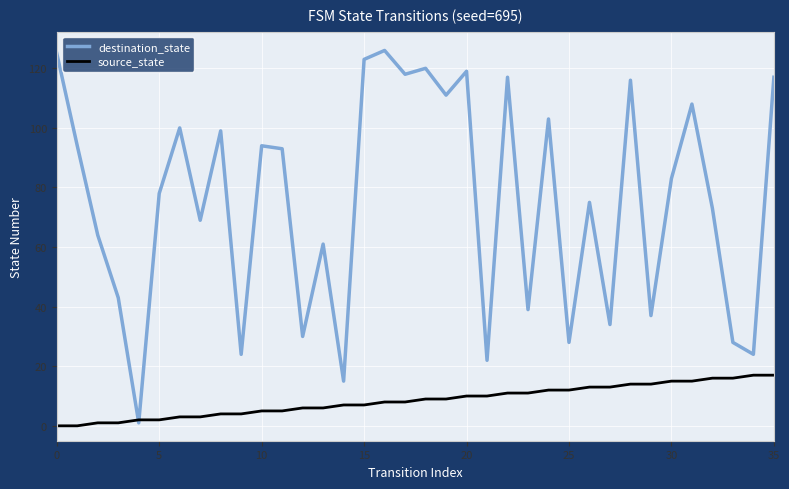

Which series has the largest total across all categories?

destination_state